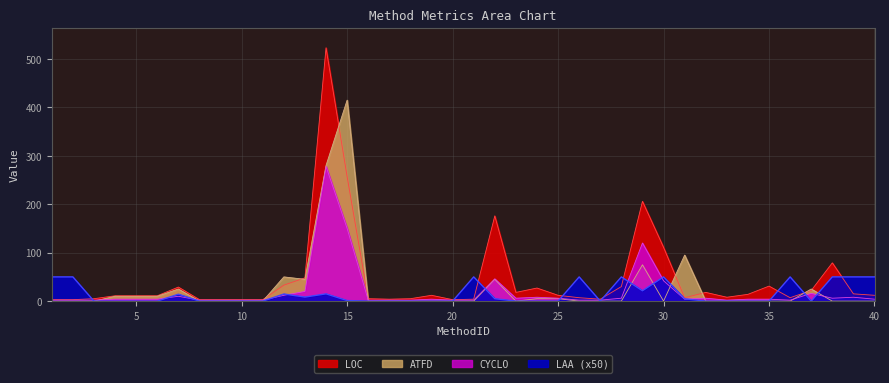

What is the difference between the second highest and minimum values in the CYCLO series?

148.0